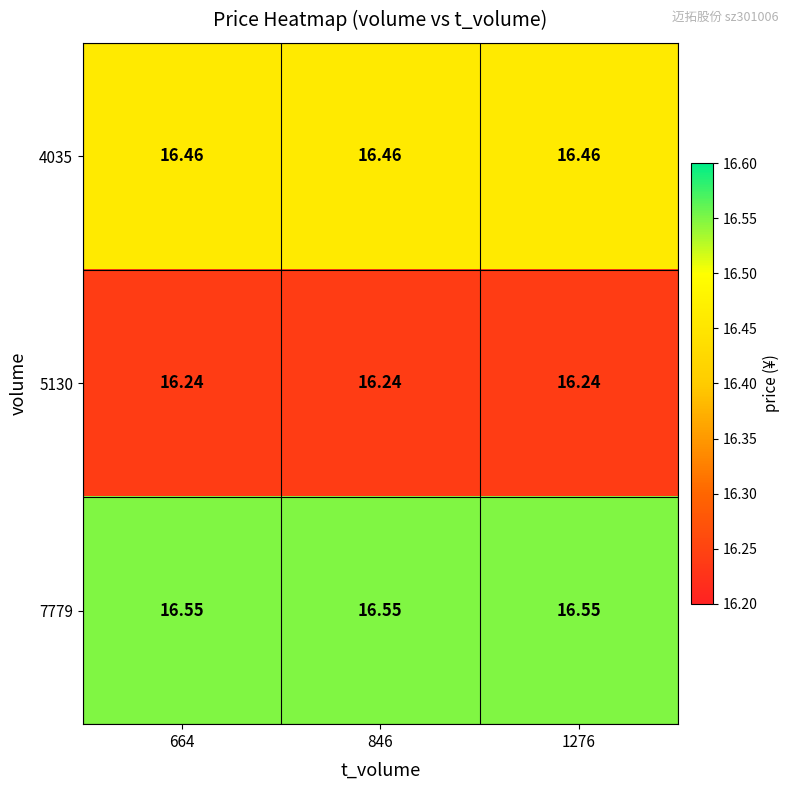

At 1276, list the series in order from smallest to largest.

5130, 4035, 7779